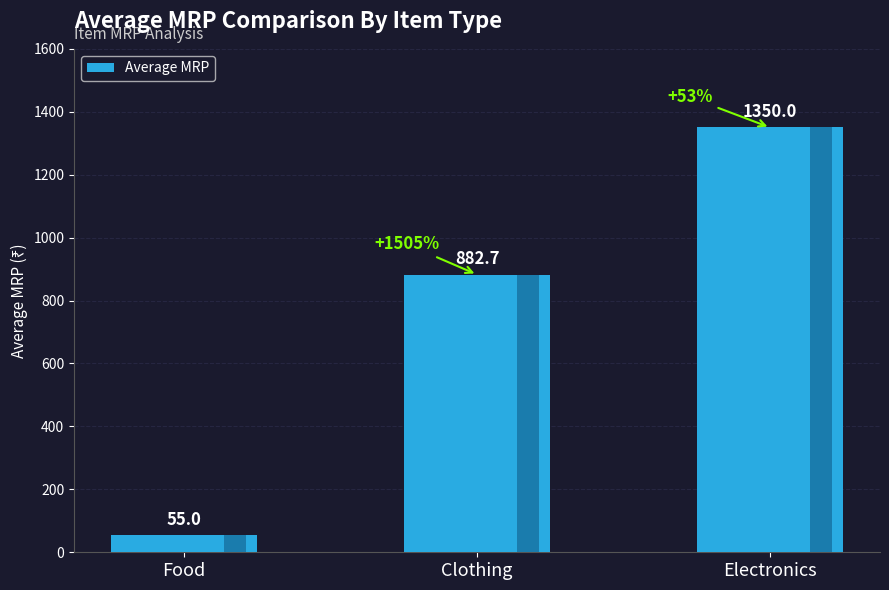

Approximately how many times larger is the value at Clothing compared to Food?

16.0